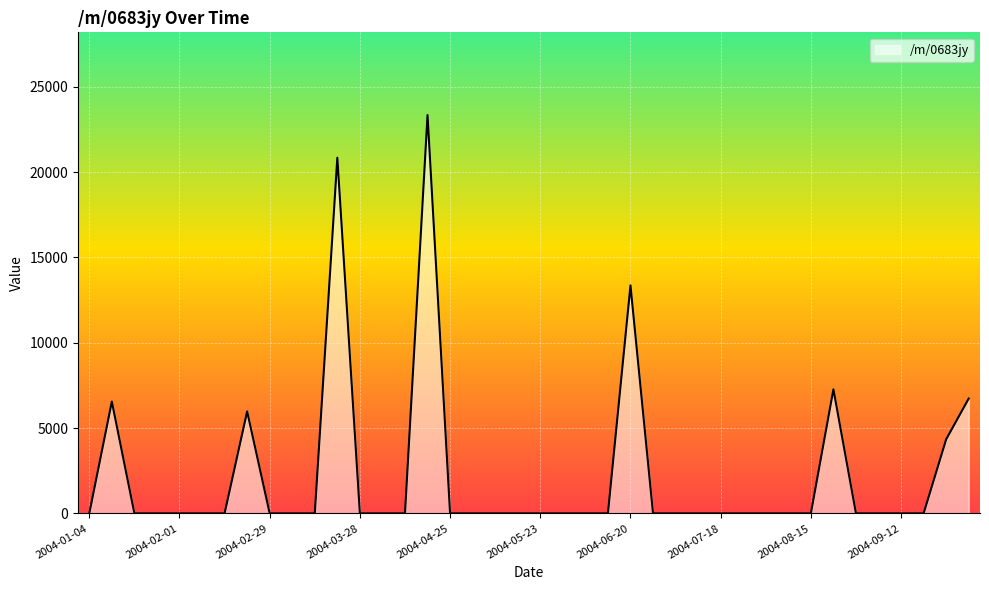

What is the greatest value displayed?

23340.1